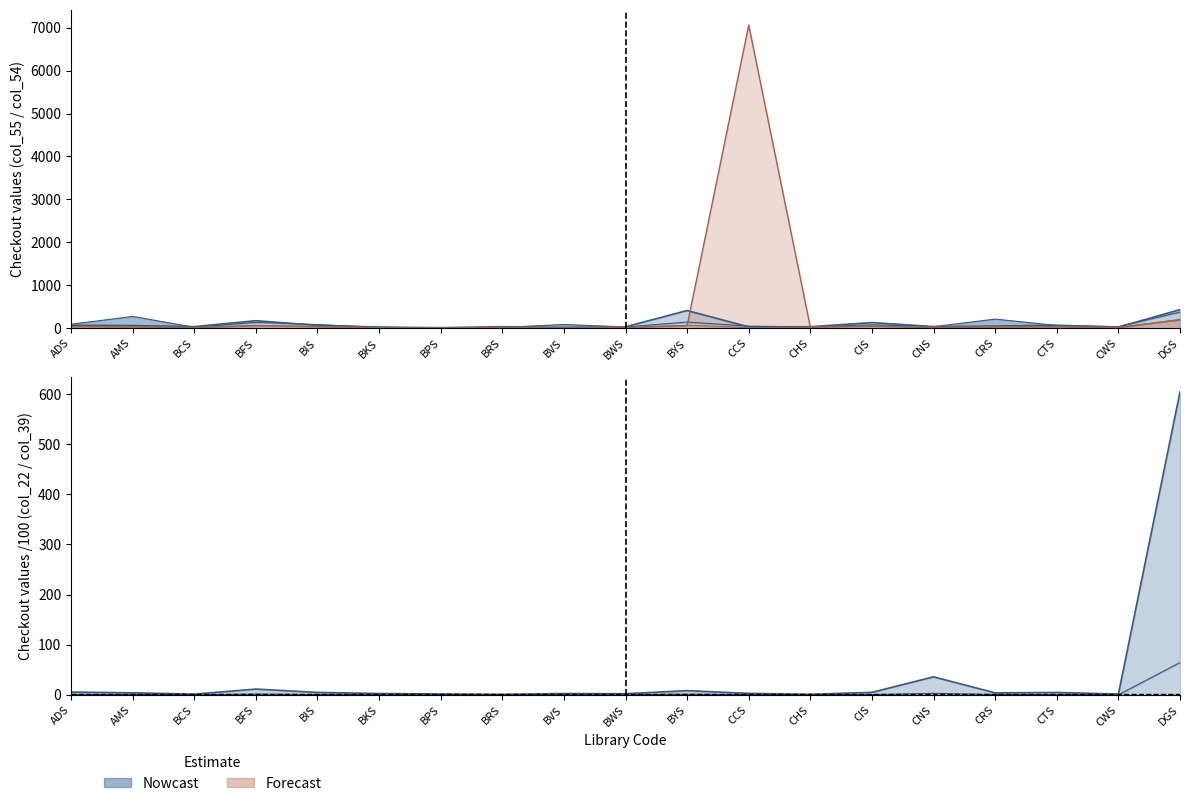

Reading left to right, transcribe all the data shown in this chart.

col_55: ADS=67.0	AMS=61.0	BCS=36.0	BFS=174.0	BIS=66.0	BKS=25.0	BPS=11.0	BRS=35.0	BVS=17.0	BWS=32.0	BYS=411.0	CCS=31.0	CHS=34.0	CIS=130.0	CNS=37.0	CRS=49.0	CTS=68.0	CWS=25.0	DGS=432.0
col_54: ADS=91.0	AMS=273.0	BCS=21.0	BFS=136.0	BIS=84.0	BKS=19.0	BPS=9.0	BRS=17.0	BVS=86.0	BWS=28.0	BYS=142.0	CCS=47.0	CHS=28.0	CIS=78.0	CNS=34.0	CRS=211.0	CTS=63.0	CWS=35.0	DGS=376.0
col_22: ADS=0.9	AMS=0.6	BCS=0.2	BFS=1.6	BIS=0.7	BKS=0.3	BPS=0.1	BRS=0.1	BVS=0.2	BWS=0.3	BYS=1.4	CCS=0.4	CHS=0.3	CIS=0.6	CNS=3.1	CRS=0.9	CTS=0.7	CWS=0.2	DGS=64.5
col_15: ADS=38.0	AMS=31.0	BCS=16.0	BFS=63.0	BIS=33.0	BKS=9.0	BPS=5.0	BRS=20.0	BVS=17.0	BWS=22.0	BYS=57.0	CCS=7061.0	CHS=24.0	CIS=45.0	CNS=22.0	CRS=32.0	CTS=35.0	CWS=10.0	DGS=191.0
col_25: ADS=39.0	AMS=33.0	BCS=8.0	BFS=55.0	BIS=41.0	BKS=14.0	BPS=4.0	BRS=5.0	BVS=12.0	BWS=8.0	BYS=68.0	CCS=14.0	CHS=26.0	CIS=47.0	CNS=9.0	CRS=27.0	CTS=32.0	CWS=20.0	DGS=205.0